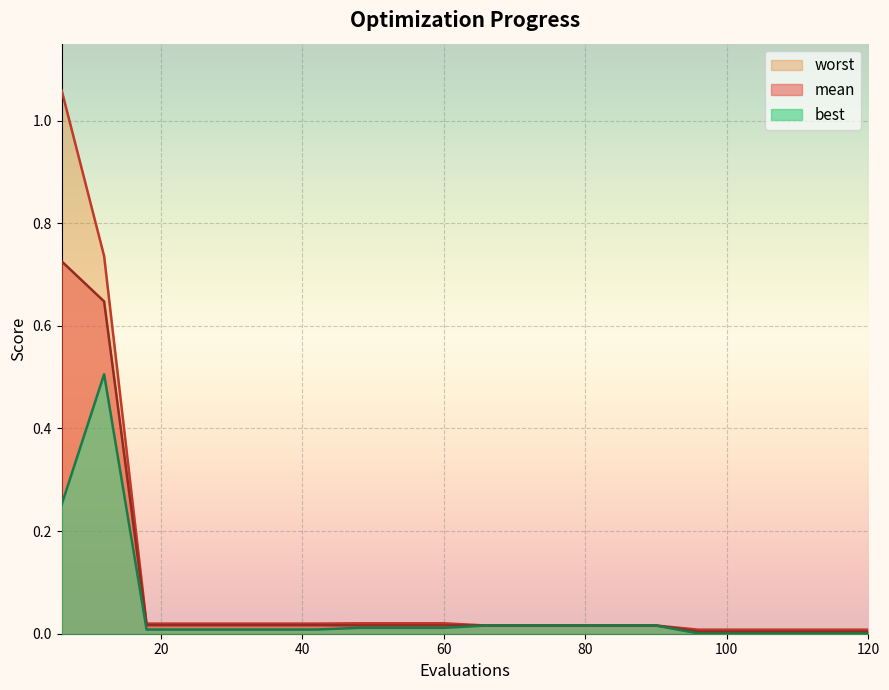

Reading left to right, list all the values displayed in this chart.

mean: 6=0.7	12=0.6	18=0.0	24=0.0	30=0.0	36=0.0	42=0.0	48=0.0	54=0.0	60=0.0	66=0.0	72=0.0	78=0.0	84=0.0	90=0.0	96=0.0	102=0.0	108=0.0	114=0.0	120=0.0
best: 6=0.3	12=0.5	18=0.0	24=0.0	30=0.0	36=0.0	42=0.0	48=0.0	54=0.0	60=0.0	66=0.0	72=0.0	78=0.0	84=0.0	90=0.0	96=0.0	102=0.0	108=0.0	114=0.0	120=0.0
worst: 6=1.1	12=0.7	18=0.0	24=0.0	30=0.0	36=0.0	42=0.0	48=0.0	54=0.0	60=0.0	66=0.0	72=0.0	78=0.0	84=0.0	90=0.0	96=0.0	102=0.0	108=0.0	114=0.0	120=0.0